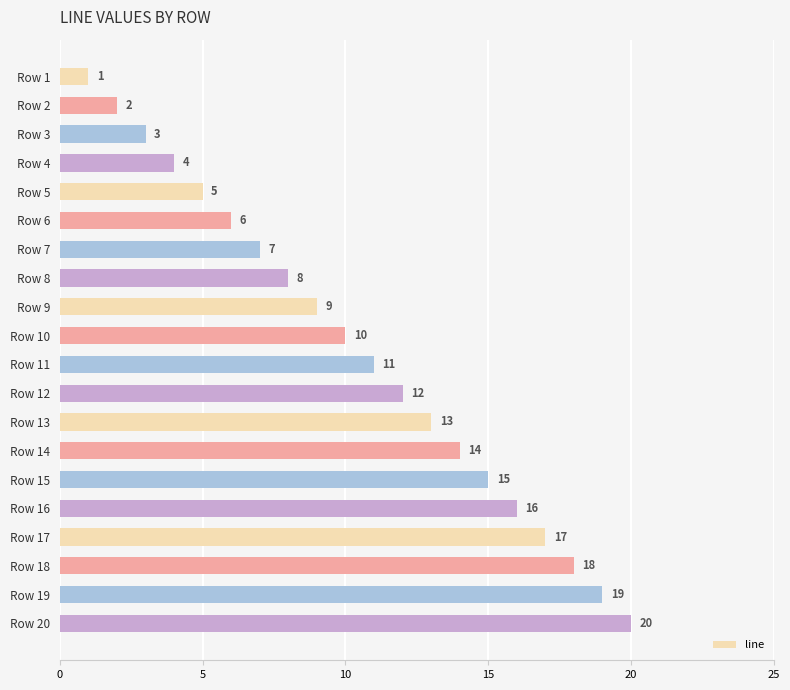

The value at Row 2 is 1. True or false?

False